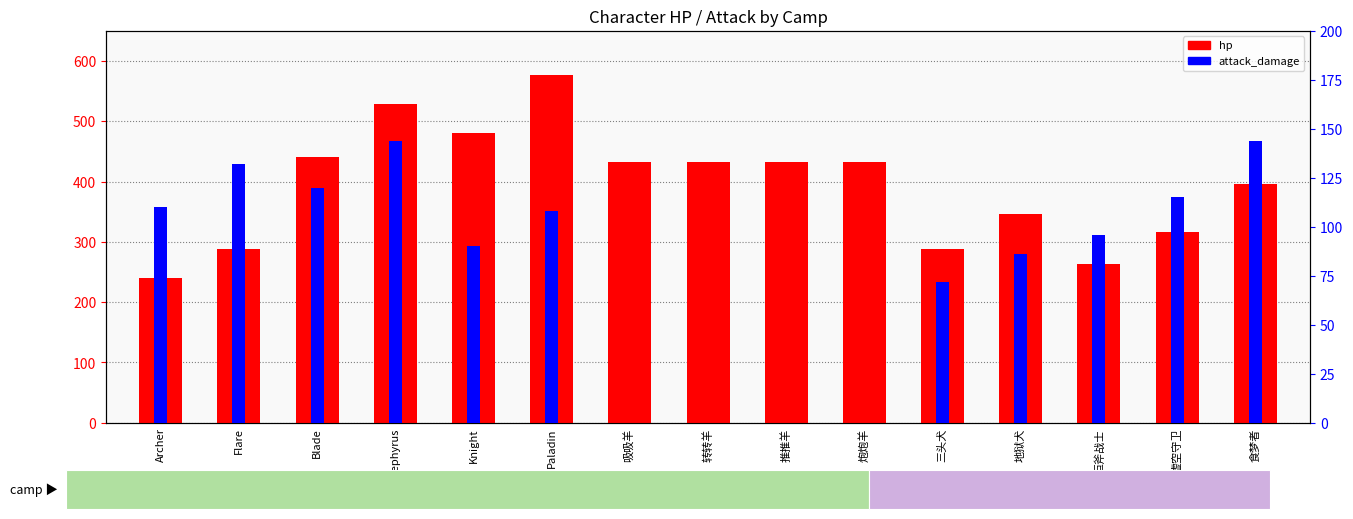

At how many categories does at least one series exceed 309?

11